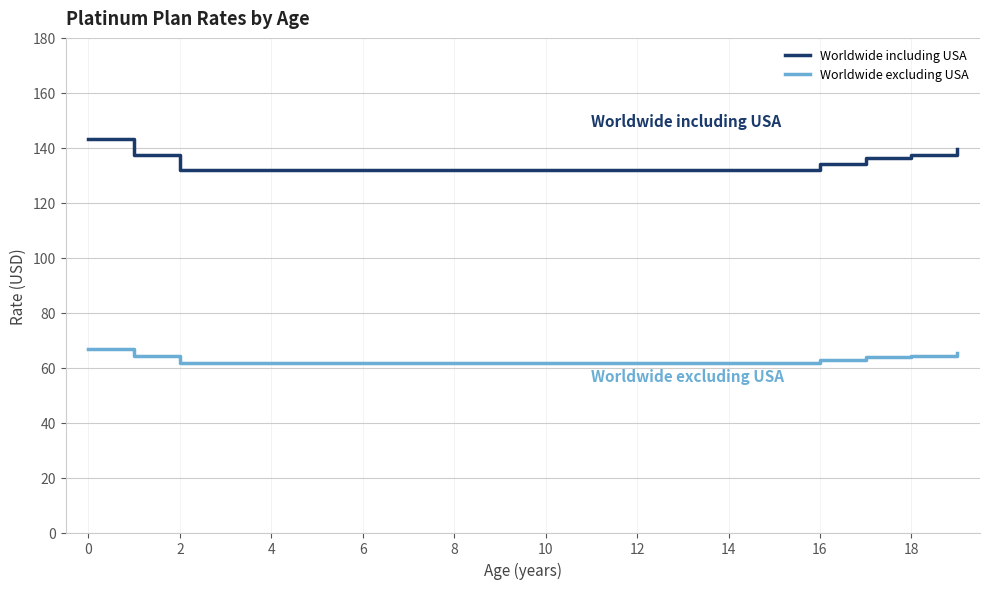

What is the minimum value shown in the chart?

61.7